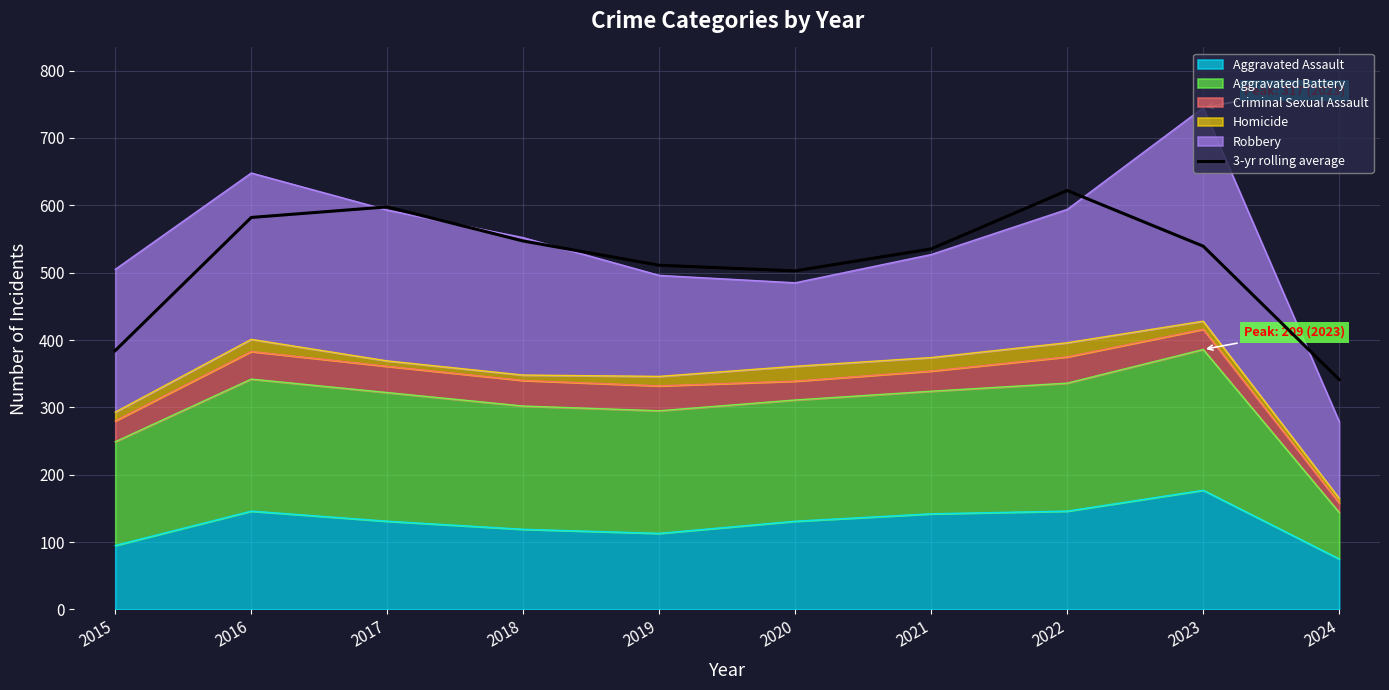

Is it true that the value at 2016 is 582.0?

True